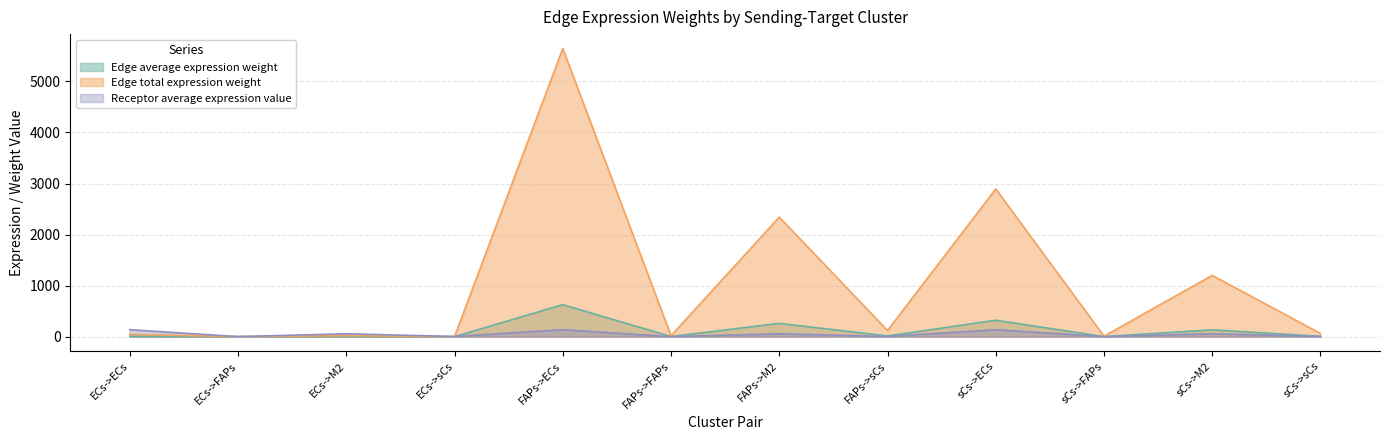

Rank the series by their maximum value, from highest to lowest.

Edge total expression weight, Edge average expression weight, Receptor average expression value